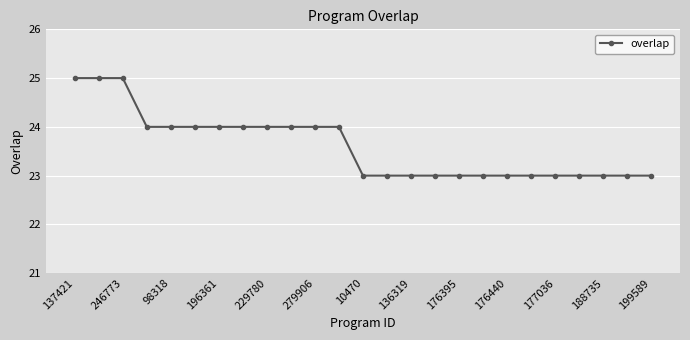

What is the smallest value displayed?

23